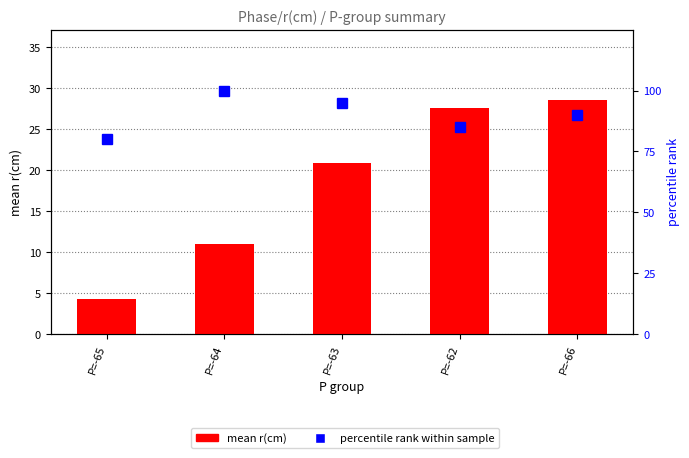

Where does the mean r(cm) series first go above 20?

P=-63